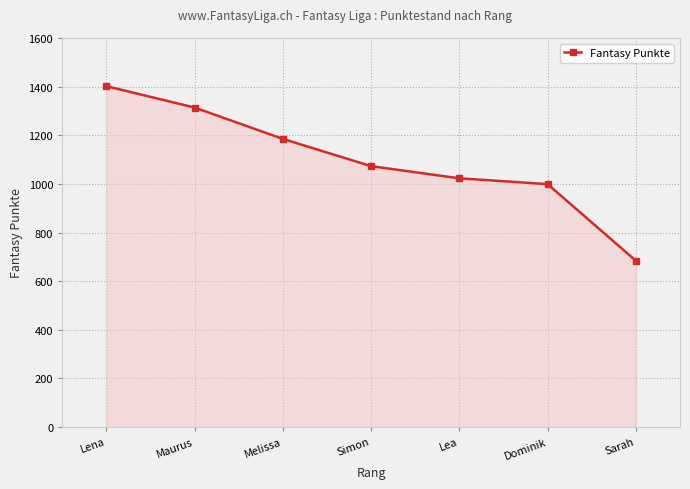

What is the label of the 7th point from the right?

Lena